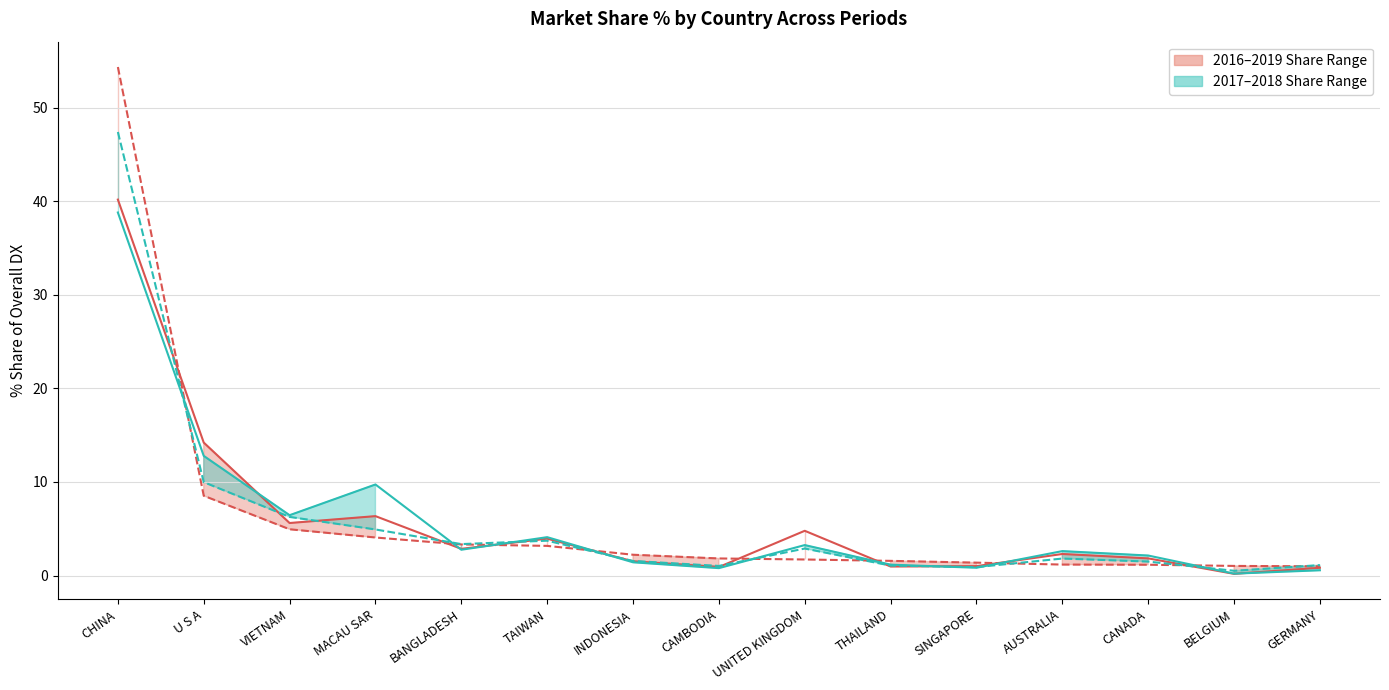

Reading left to right, extract all data points from this chart.

201612 Line: CHINA=40.2	U S A=14.2	VIETNAM=5.6	MACAU SAR=6.3	BANGLADESH=2.9	TAIWAN=3.9	INDONESIA=1.5	CAMBODIA=0.9	UNITED KINGDOM=4.8	THAILAND=1.0	SINGAPORE=1.0	AUSTRALIA=2.3	CANADA=1.8	BELGIUM=0.2	GERMANY=0.8
201712 Line: CHINA=38.8	U S A=12.8	VIETNAM=6.4	MACAU SAR=9.7	BANGLADESH=2.8	TAIWAN=4.1	INDONESIA=1.4	CAMBODIA=0.8	UNITED KINGDOM=3.3	THAILAND=1.2	SINGAPORE=0.8	AUSTRALIA=2.6	CANADA=2.1	BELGIUM=0.2	GERMANY=0.6